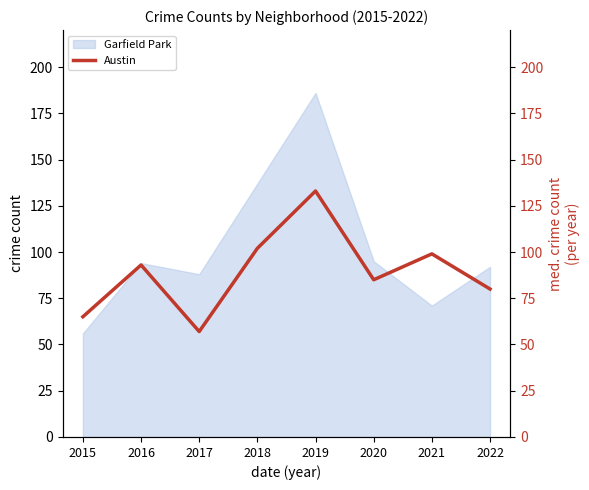

The chart shows a value of 89 at 2017. True or false?

False